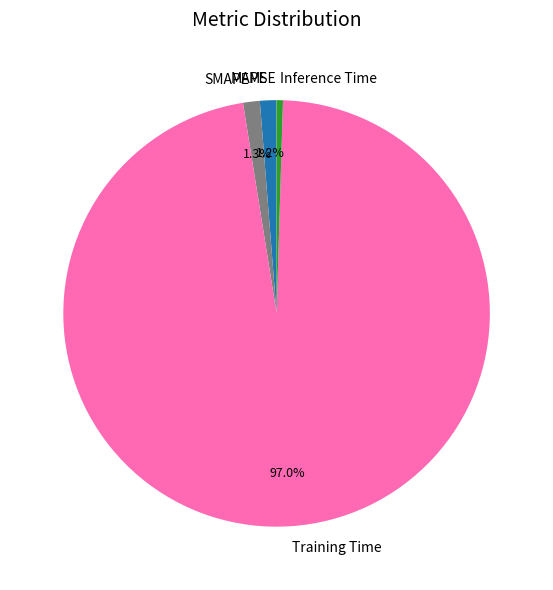

What portion of the pie excludes Training Time?

3.0%